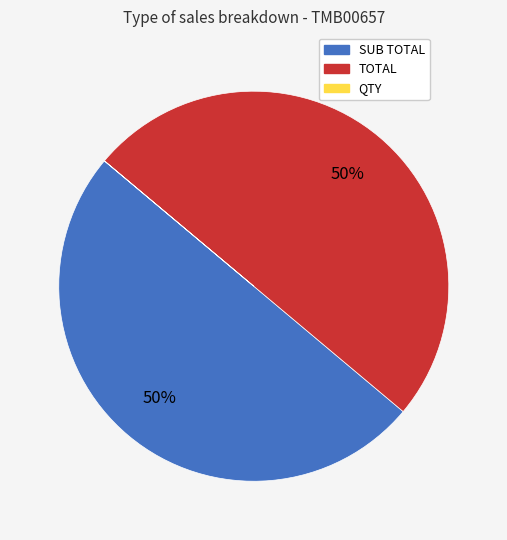

Combined, do SUB TOTAL and TOTAL account for over 50%?

Yes